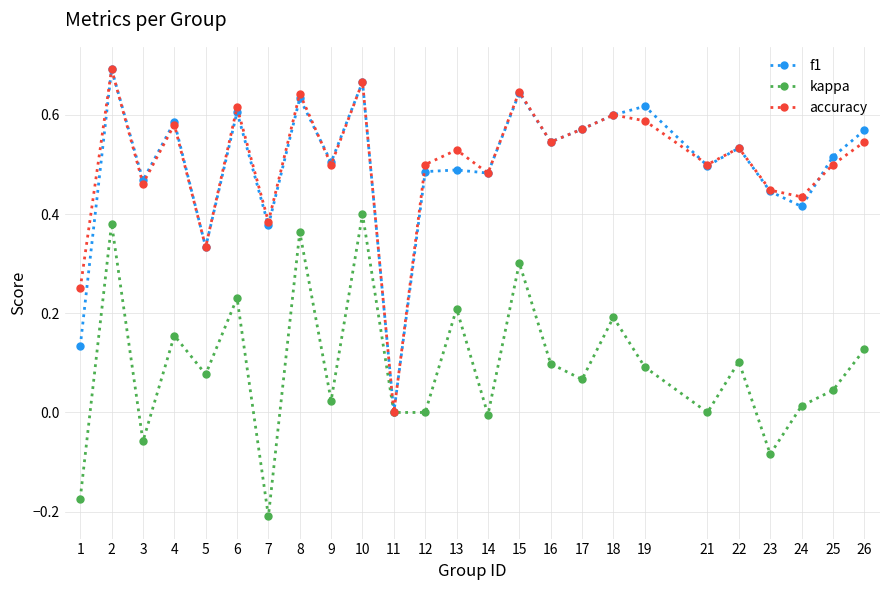

Is it true that kappa equals -0.1 at 7?

False